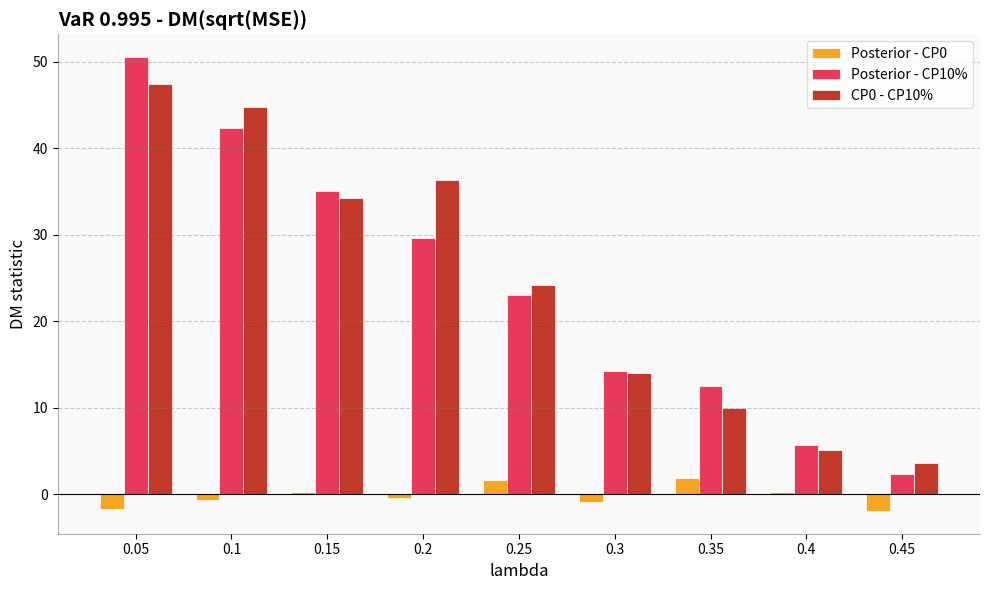

Rank the categories by CP0 - CP10% value from highest to lowest.

0.05, 0.1, 0.2, 0.15, 0.25, 0.3, 0.35, 0.4, 0.45